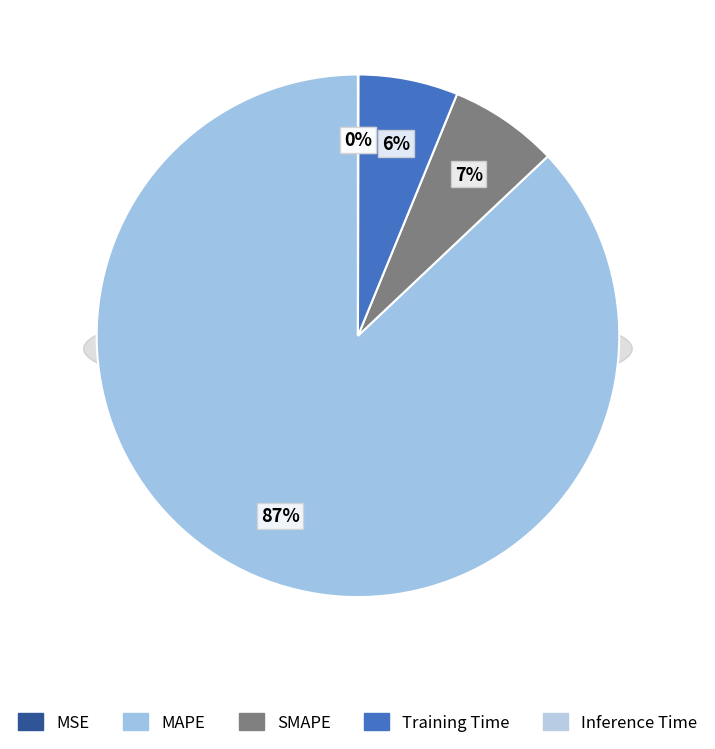

True or false: MAPE accounts for 98% of the total.

False